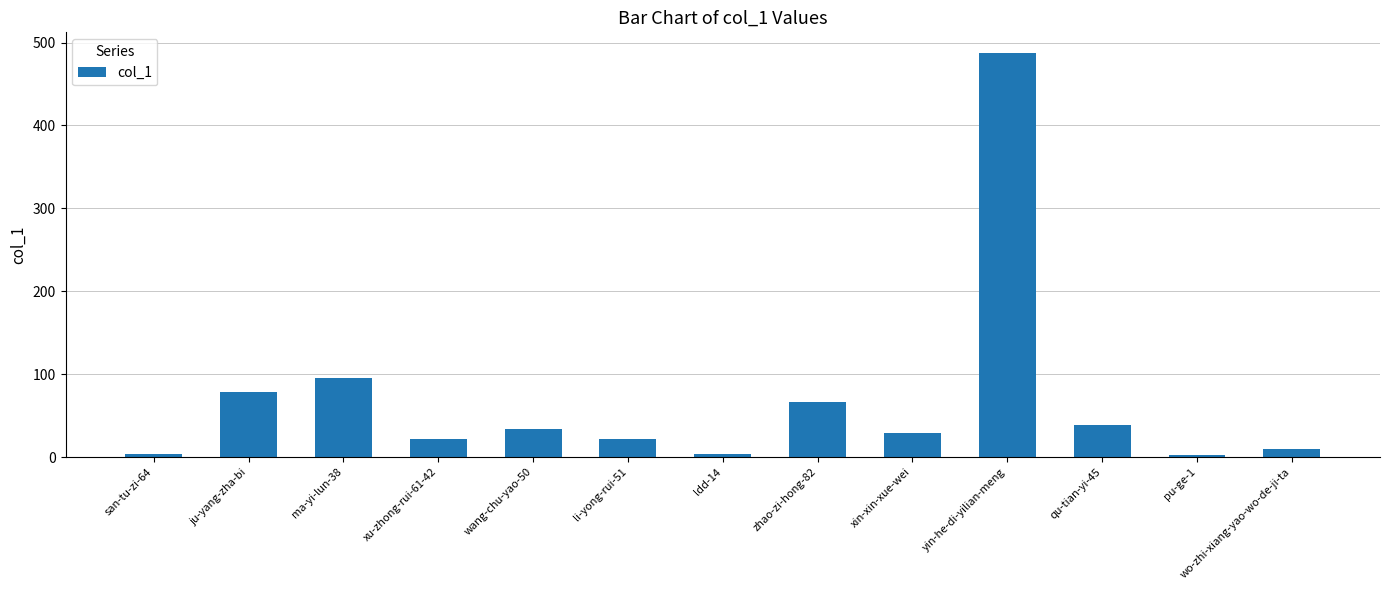

What is the greatest value displayed?

488